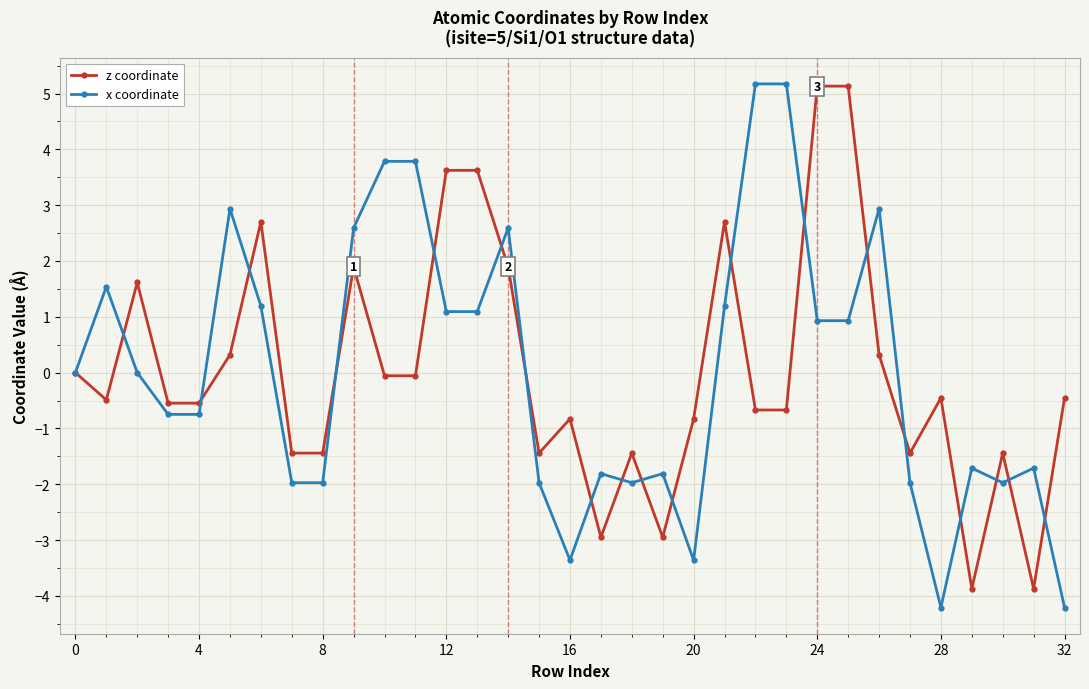

What is the value of the x coordinate point at the 11th from the left?

3.8